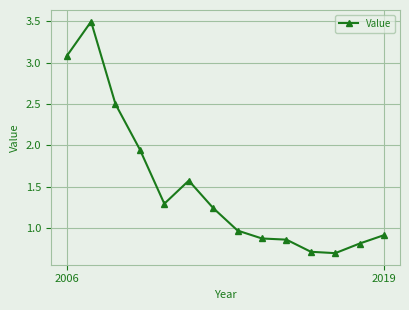

What is the value of the 1st point from the left?

3.1